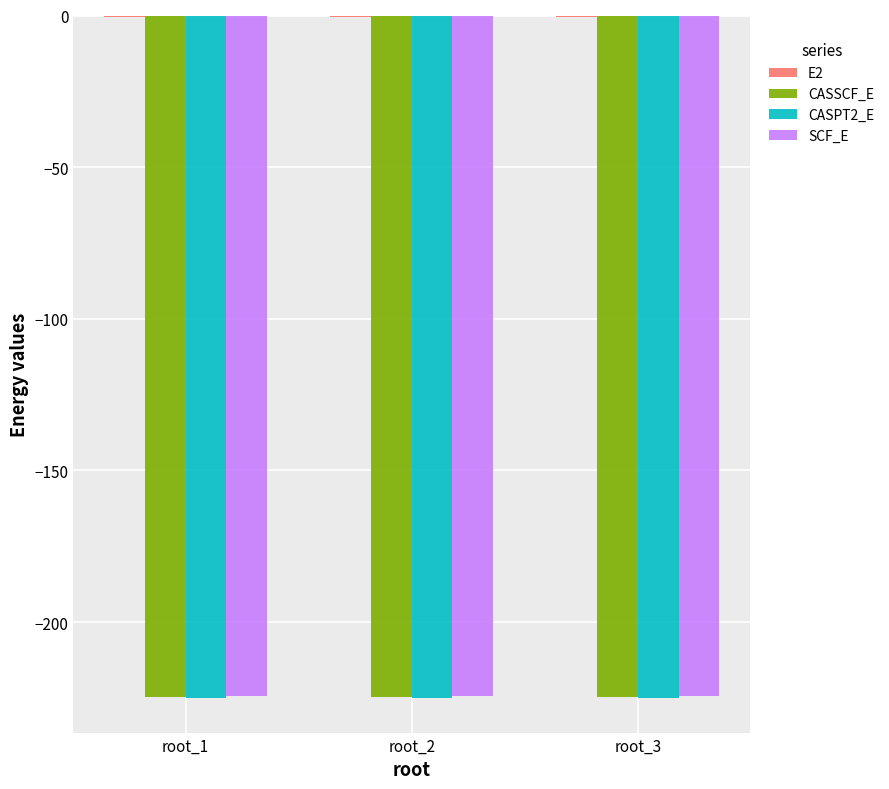

The SCF_E series shows -94.9 at root_2. True or false?

False